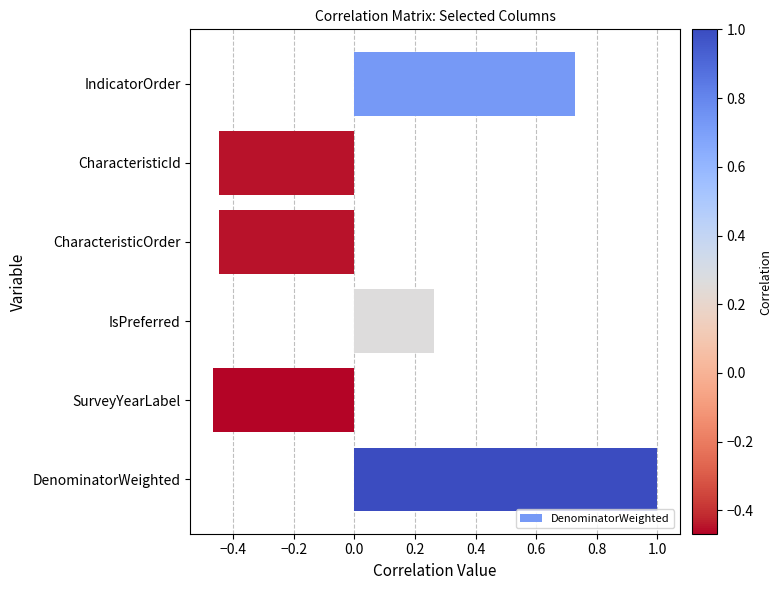

Count the values in the range 0 to 1.

3